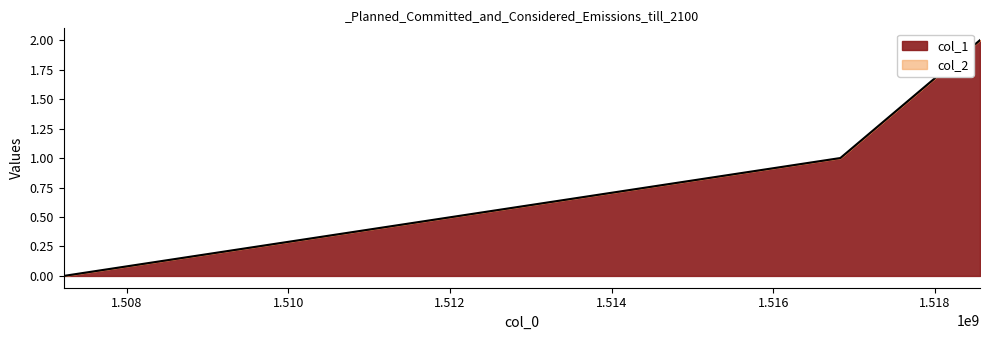

How many data points are less than 1?

1